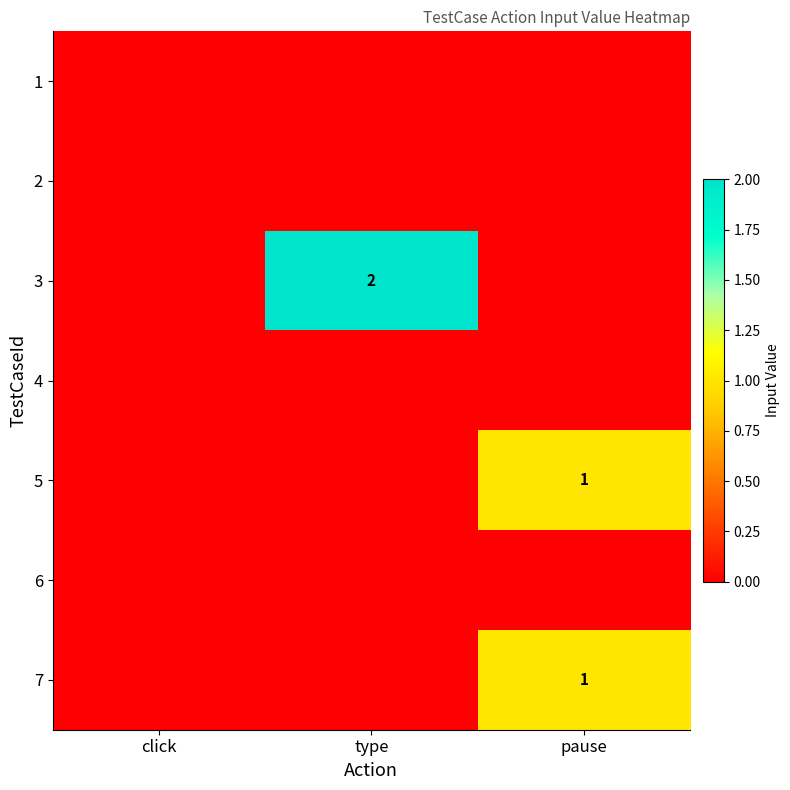

Is the value of 3 at click greater than the value of 4 at pause?

No